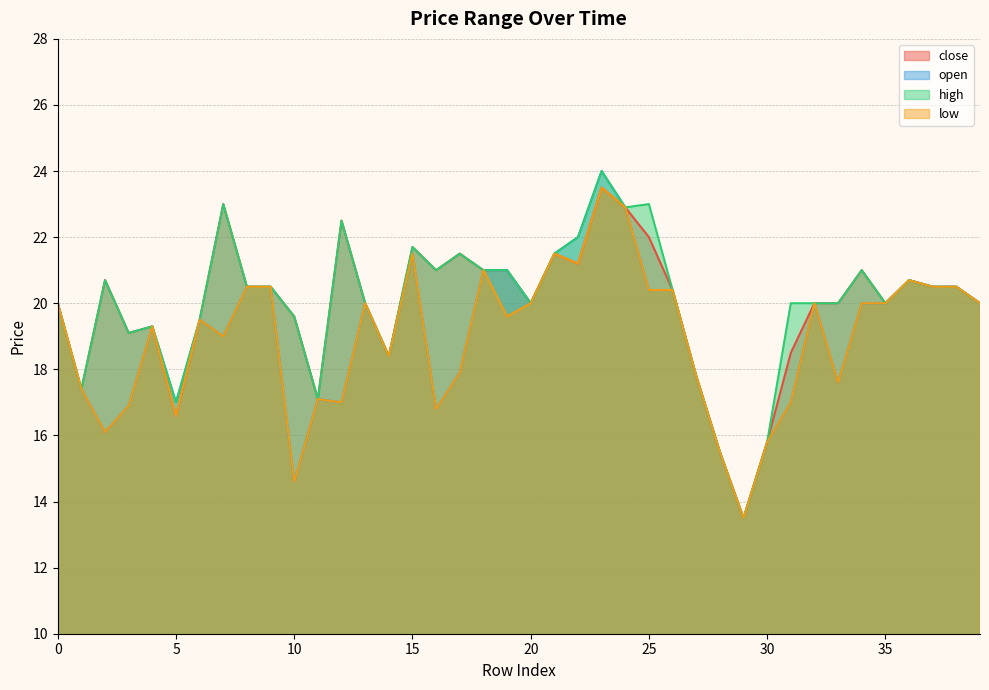

Is the value of low at 37 greater than the value of open at 21?

No